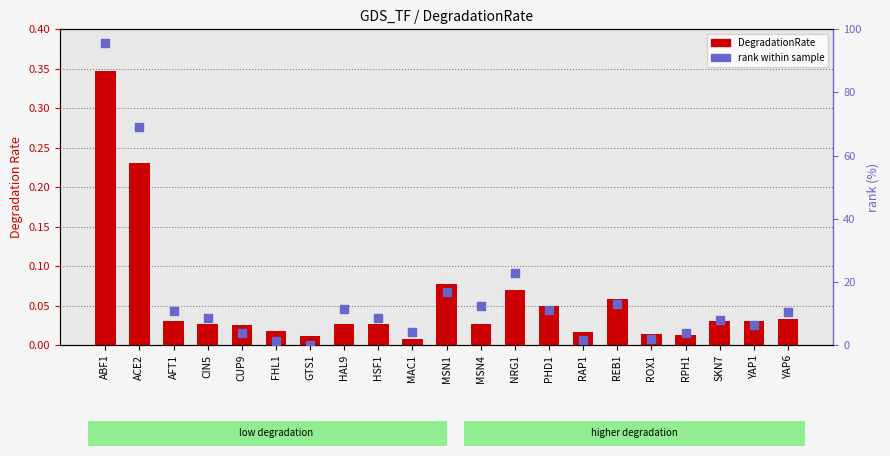

At which category is the sum across all series the highest?

ABF1